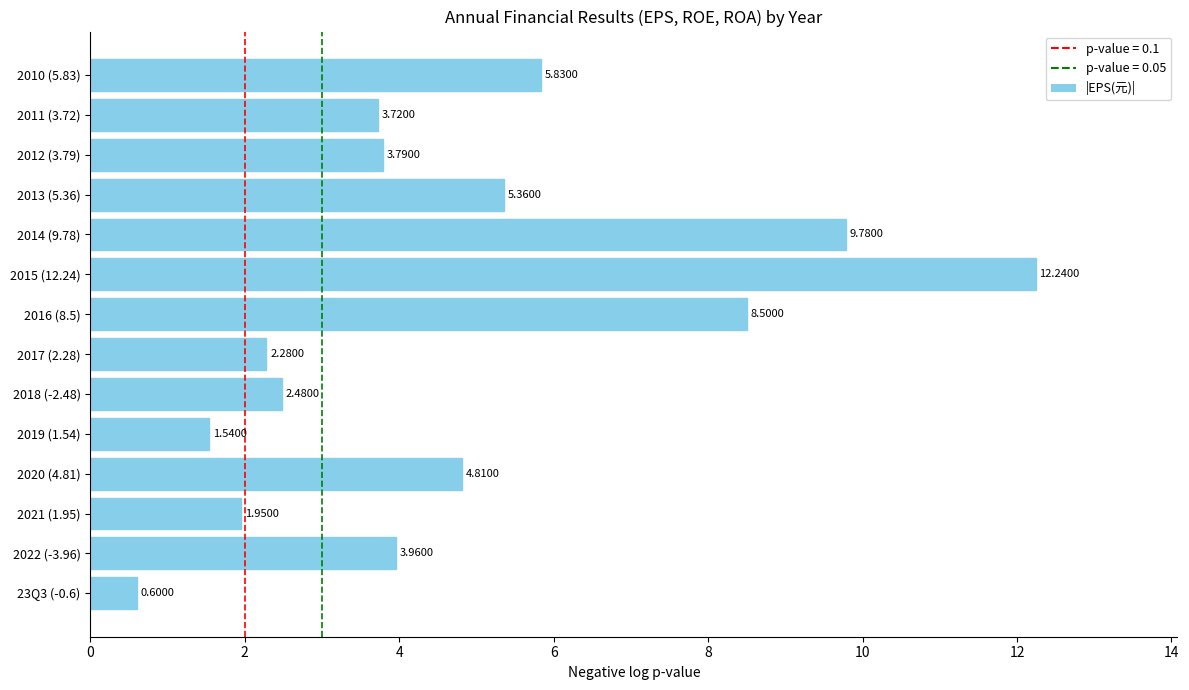

Count the number of data series in this chart.

1